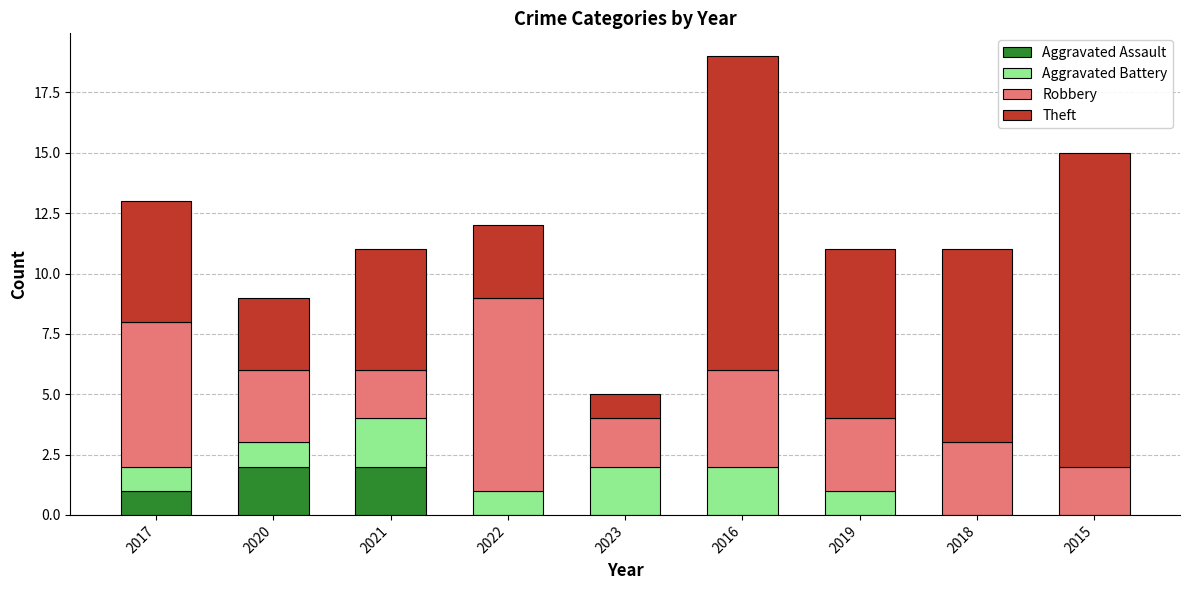

How many distinct data groups are displayed?

4